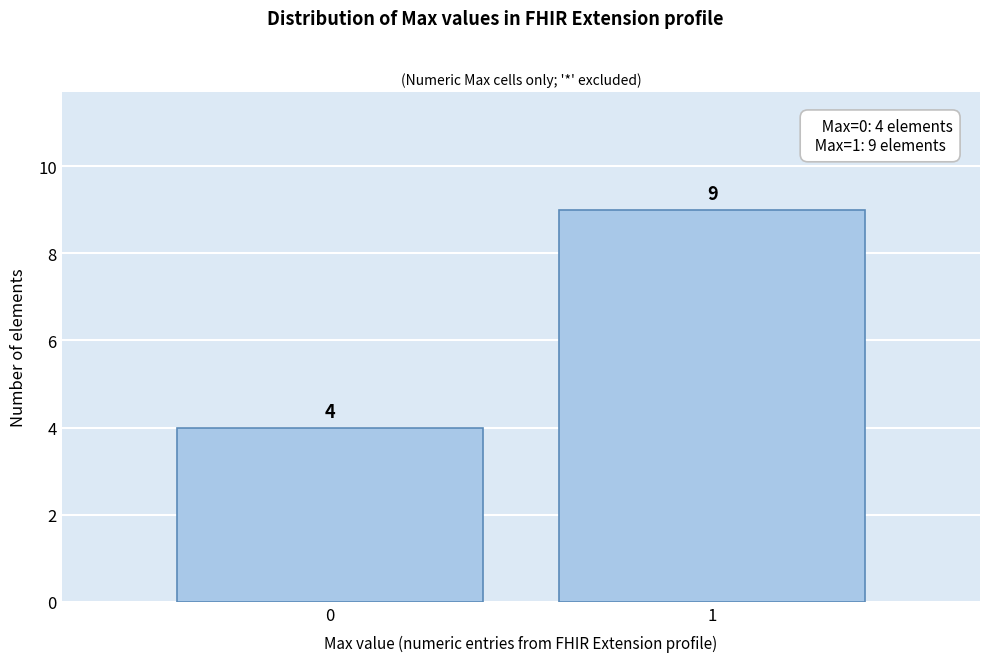

Reading left to right, transcribe all the data shown in this chart.

0=4	1=9